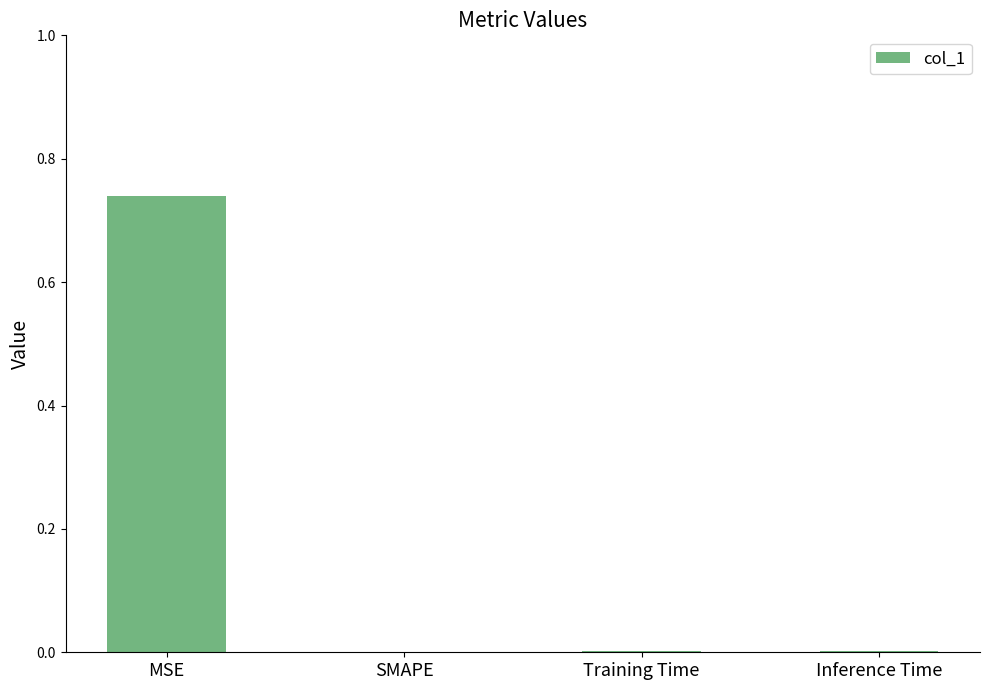

Is it true that the value at SMAPE is 0.0?

True